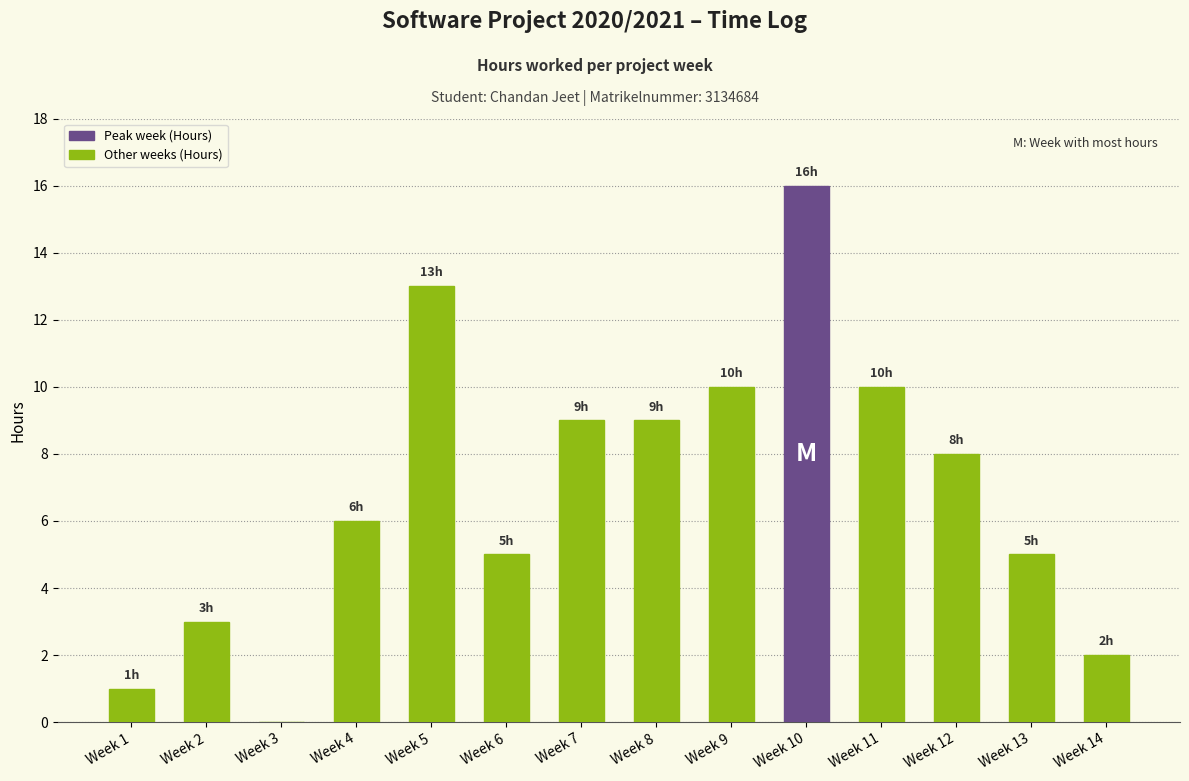

What is the sum of all values?

97